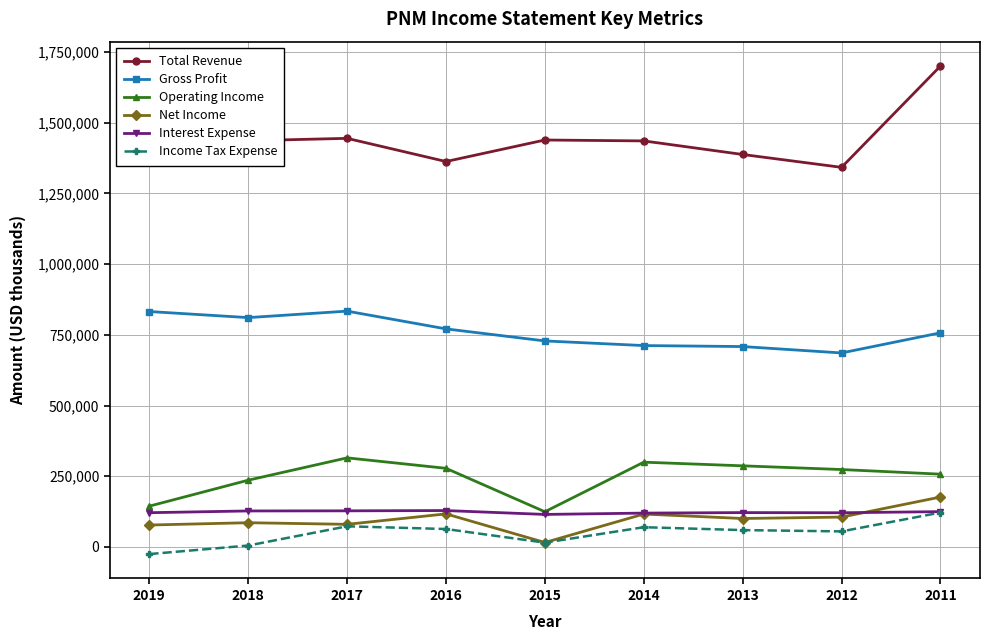

Which series changed the most between 2017 and 2011?

Total Revenue